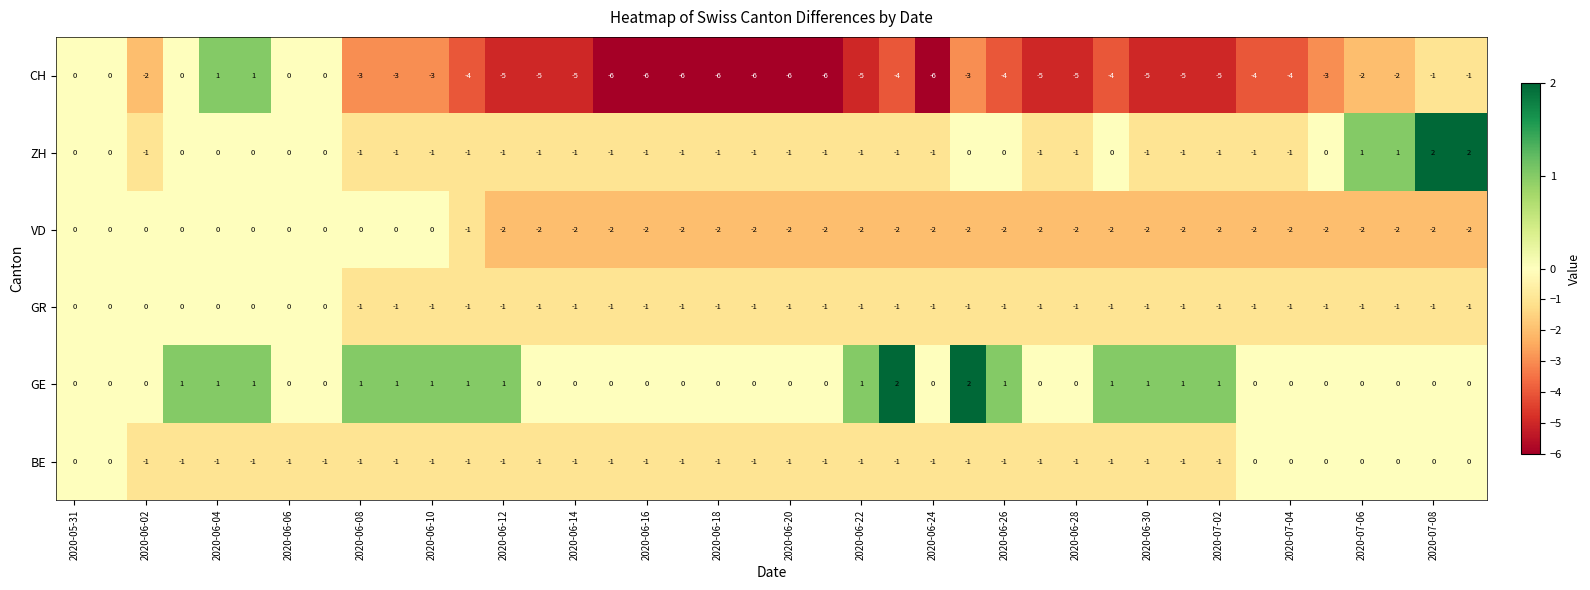

How many distinct data groups are displayed?

6